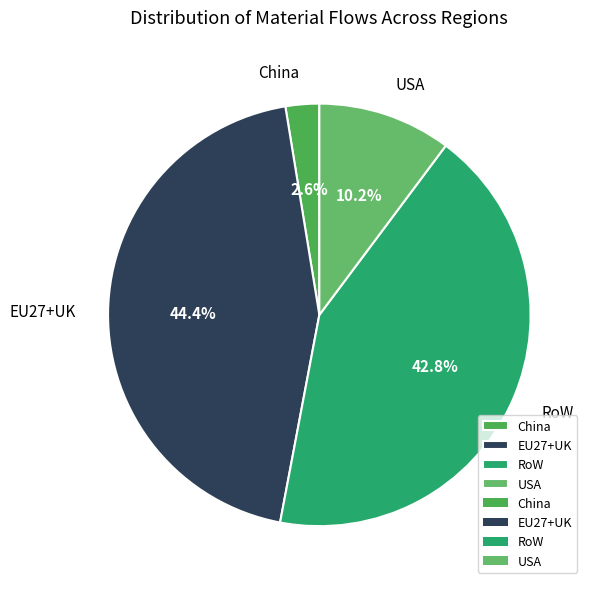

Which category has the smallest portion of the pie?

China